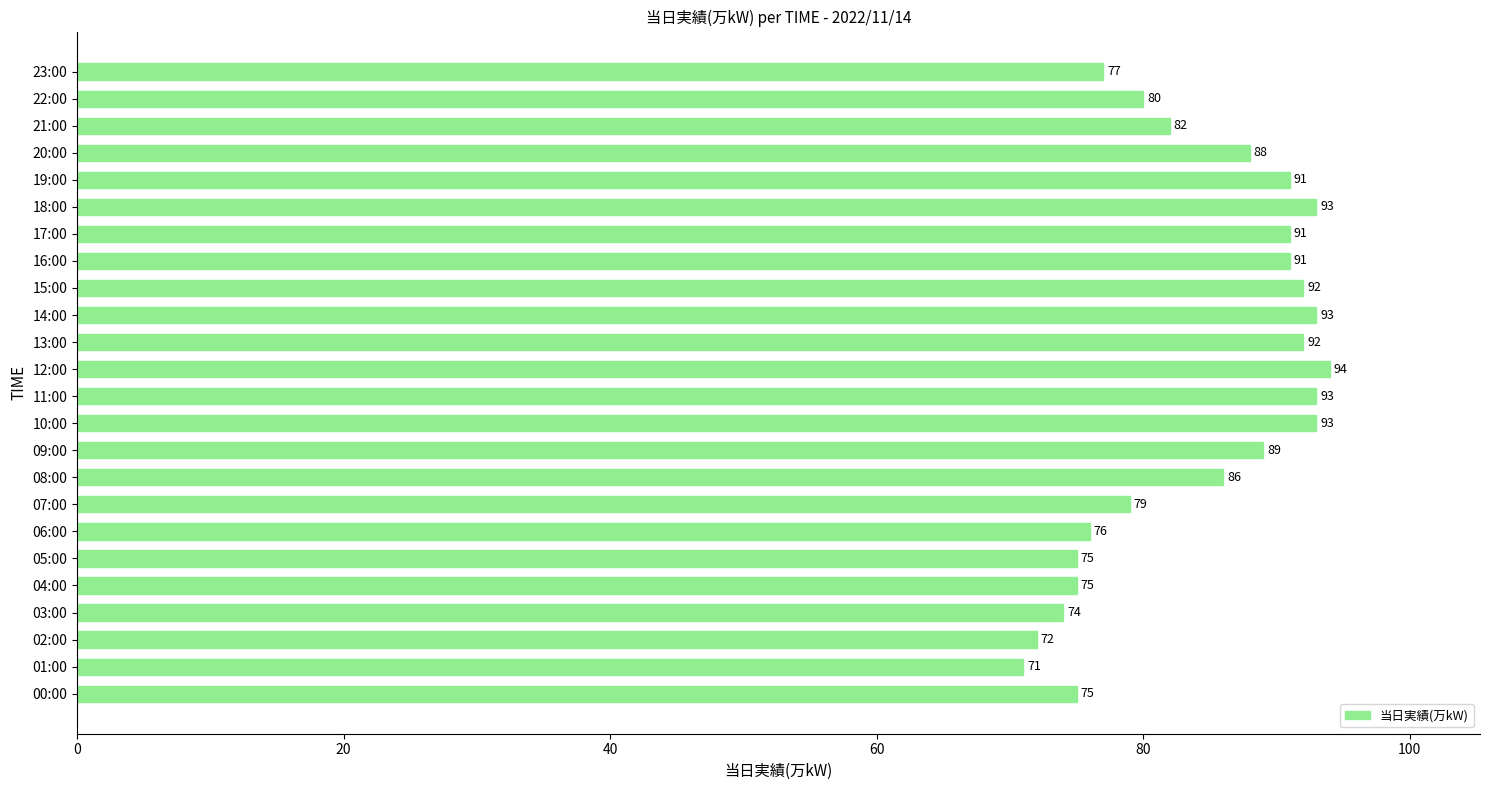

What is the maximum value shown in the chart?

94